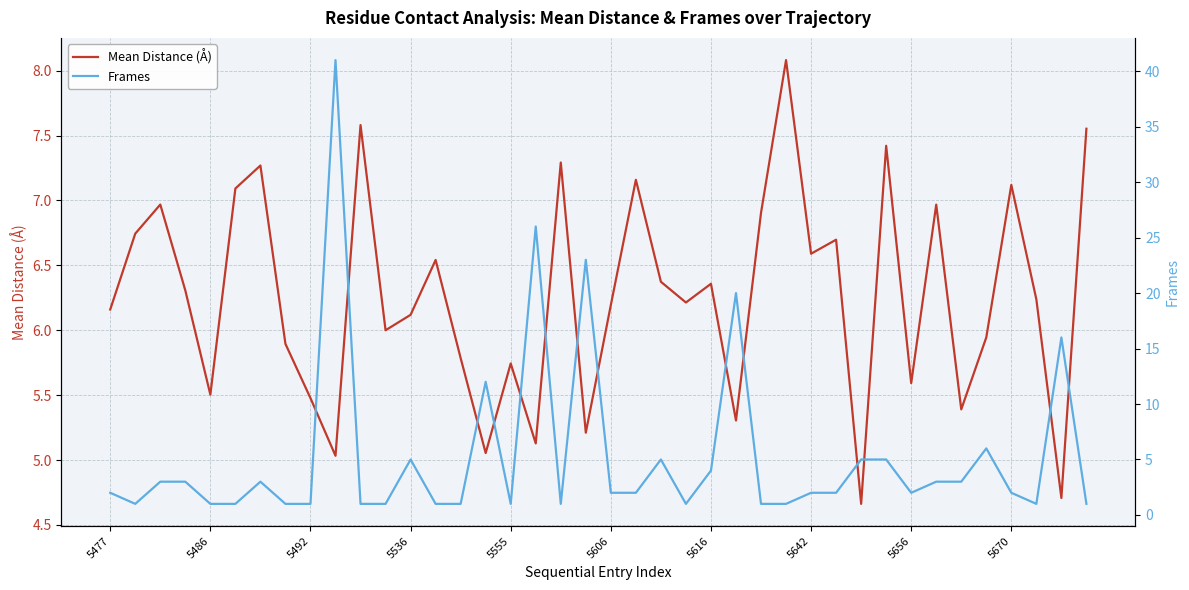

The Mean Distance (Å) series shows 5.6 at 5656. True or false?

True